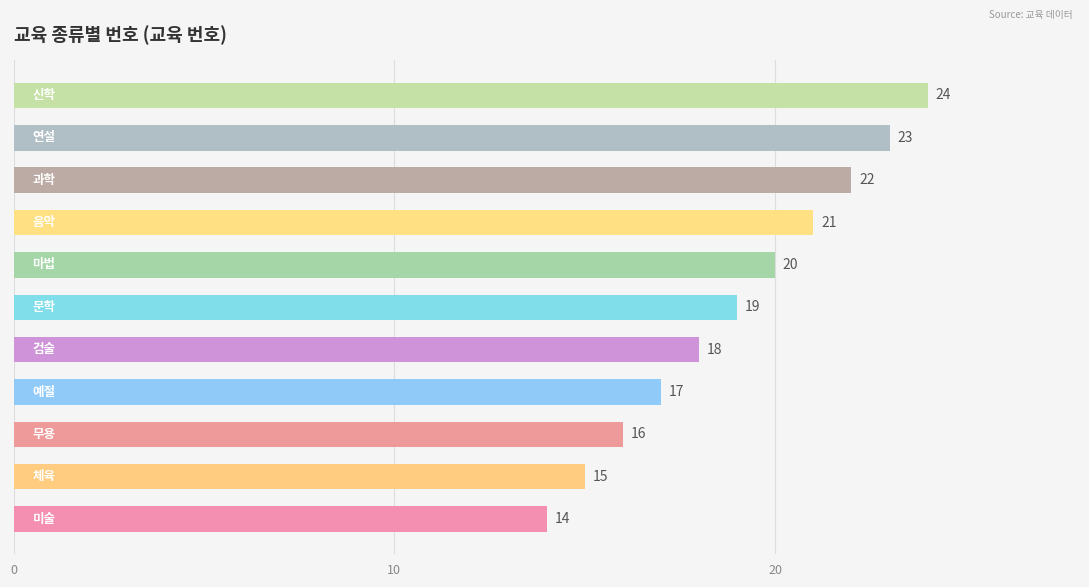

How many values are between 16 and 22?

7